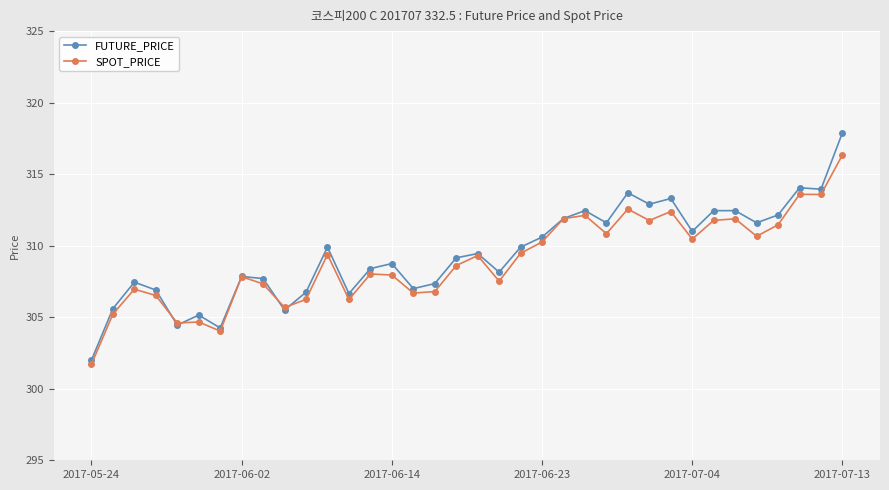

What is the average value of the SPOT_PRICE series?

309.0